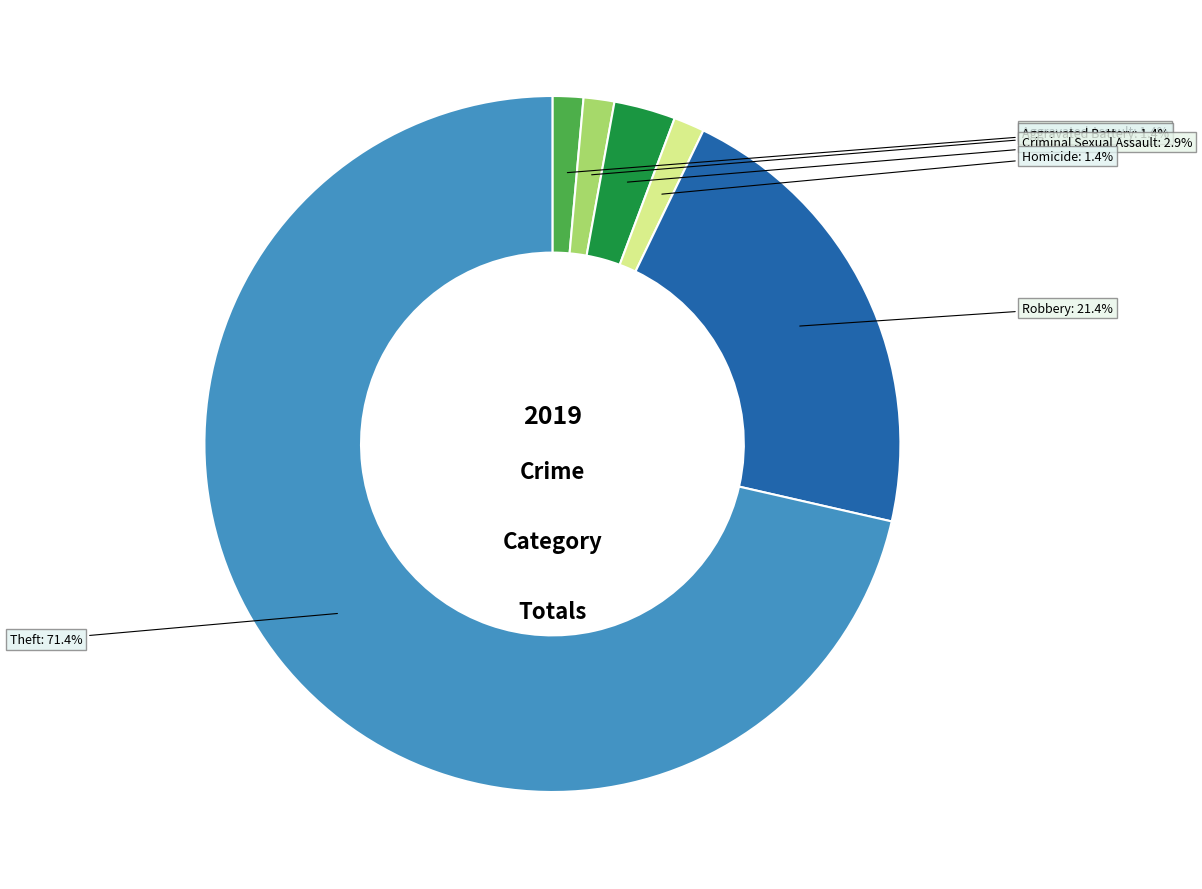

To the nearest percent, what percentage of the pie is Aggravated Assault?

1%